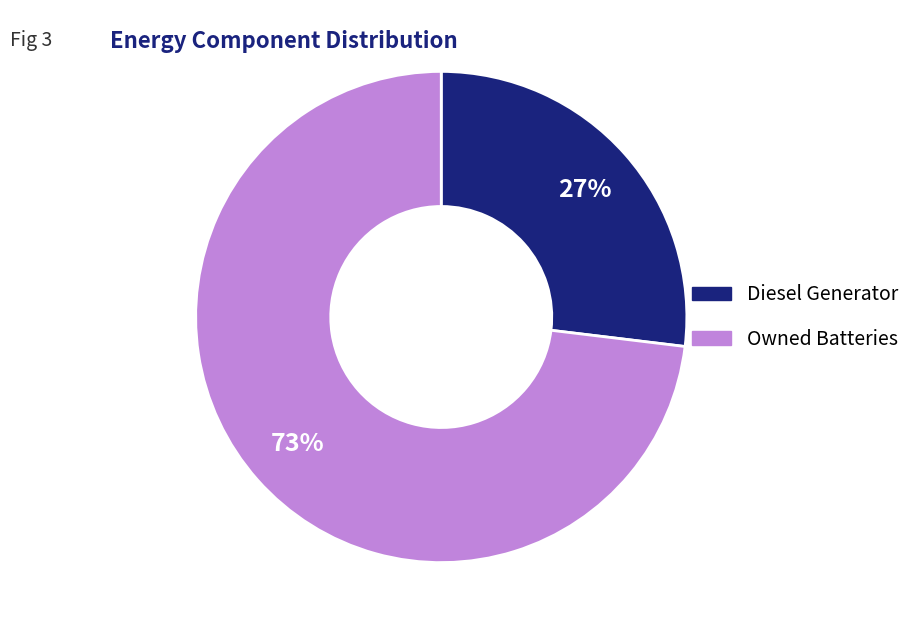

Is there a majority slice in this chart?

Yes